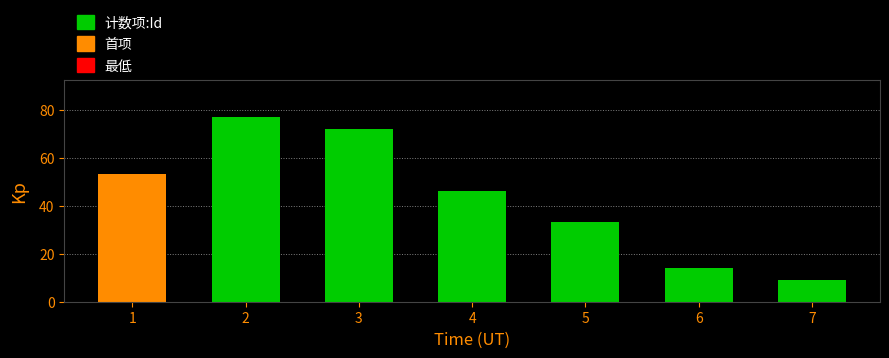

What is the sum of all values?

304